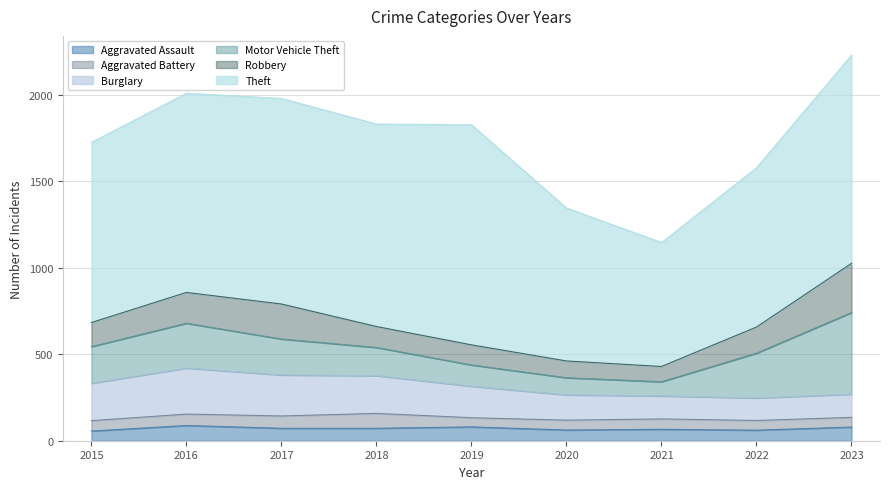

What are all the series names shown in the legend?

Aggravated Assault, Aggravated Battery, Burglary, Motor Vehicle Theft, Robbery, Theft